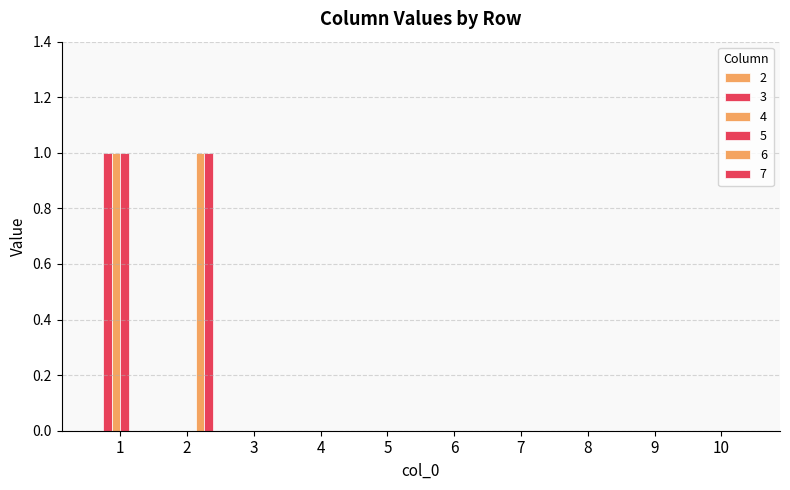

Between 8 and 10, which series saw the biggest shift?

3